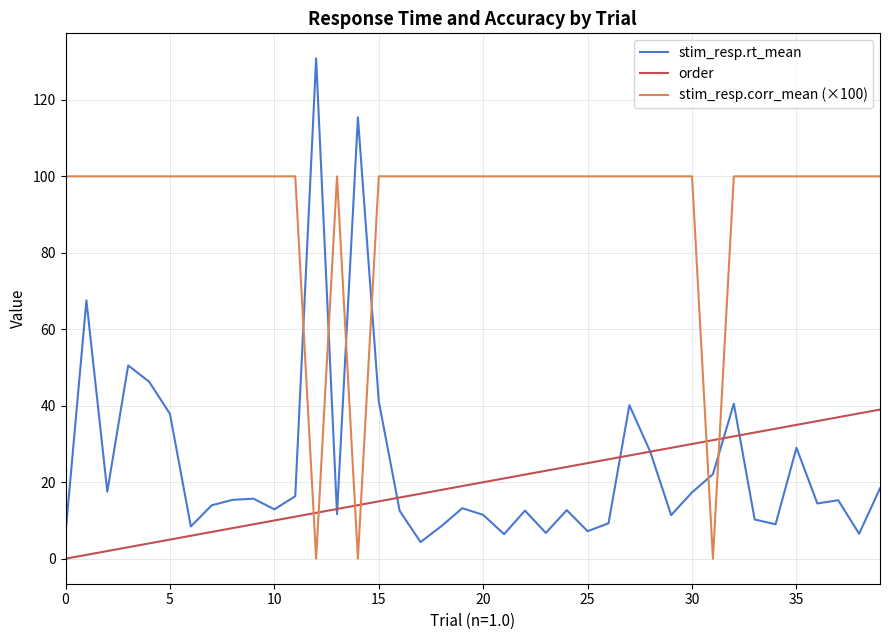

Which series has the largest total across all categories?

stim_resp.corr_mean (×100)